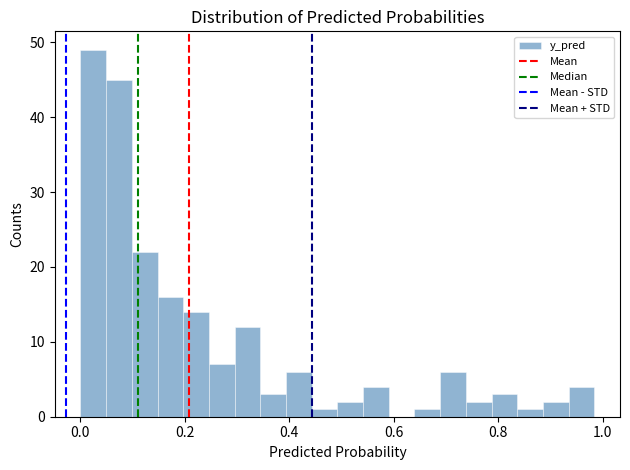

Read against the x-axis, roughly where is the centre of the tallest bar?

0.02